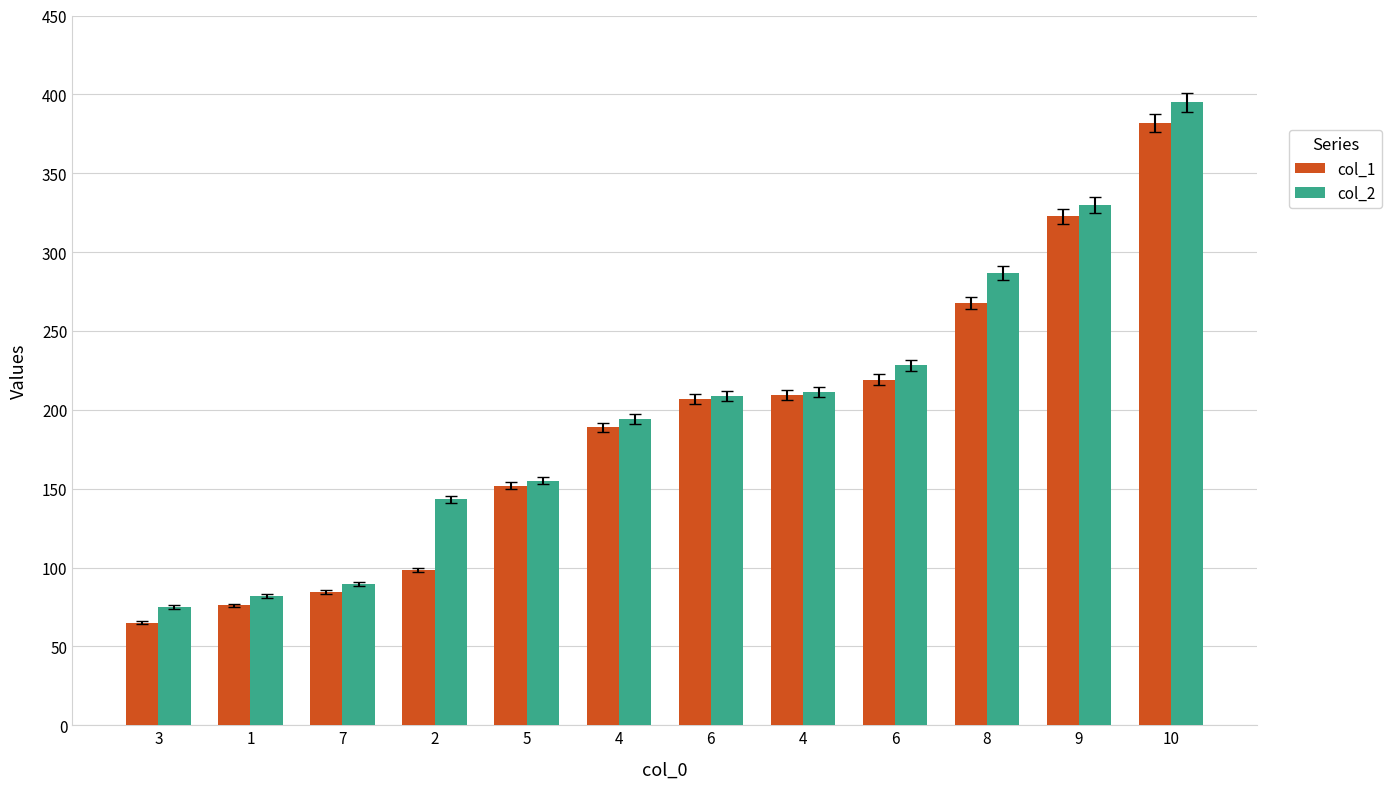

Reading left to right, transcribe all the data shown in this chart.

col_1: 65.0	76.0	84.7	98.4	151.9	188.9	206.8	209.1	219.2	267.8	322.7	381.9
col_2: 74.9	81.7	89.7	143.2	155.2	194.2	209.0	211.5	228.2	286.8	329.7	394.9